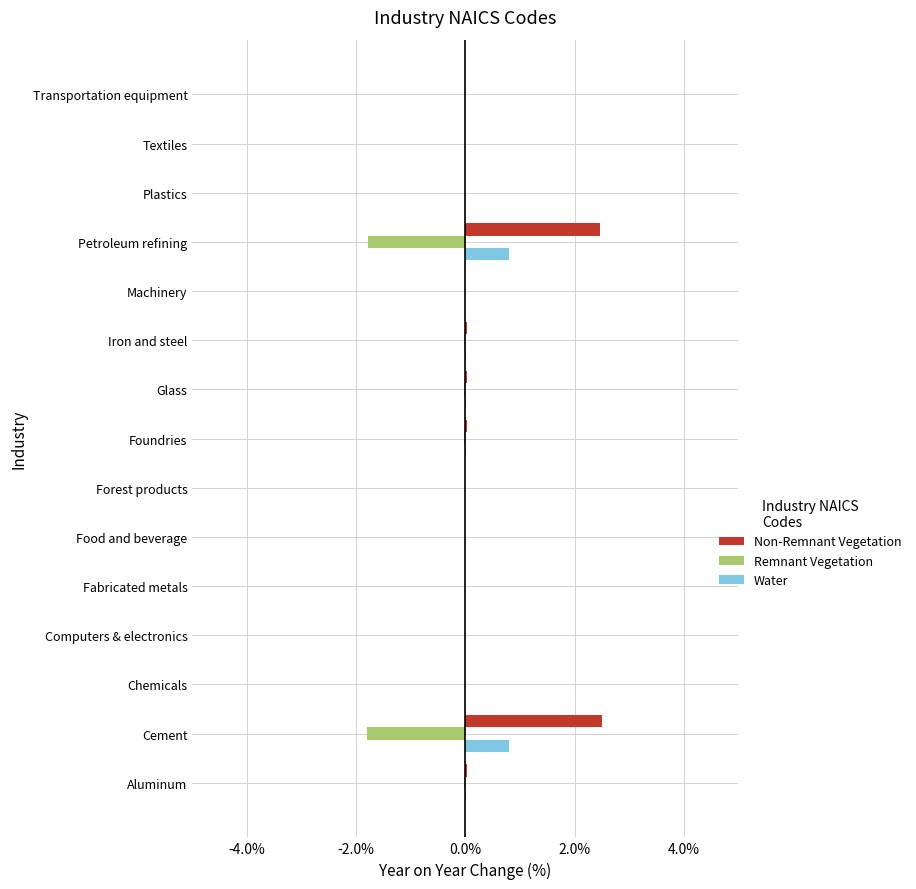

What is the total value across all series at Petroleum refining?

1.5